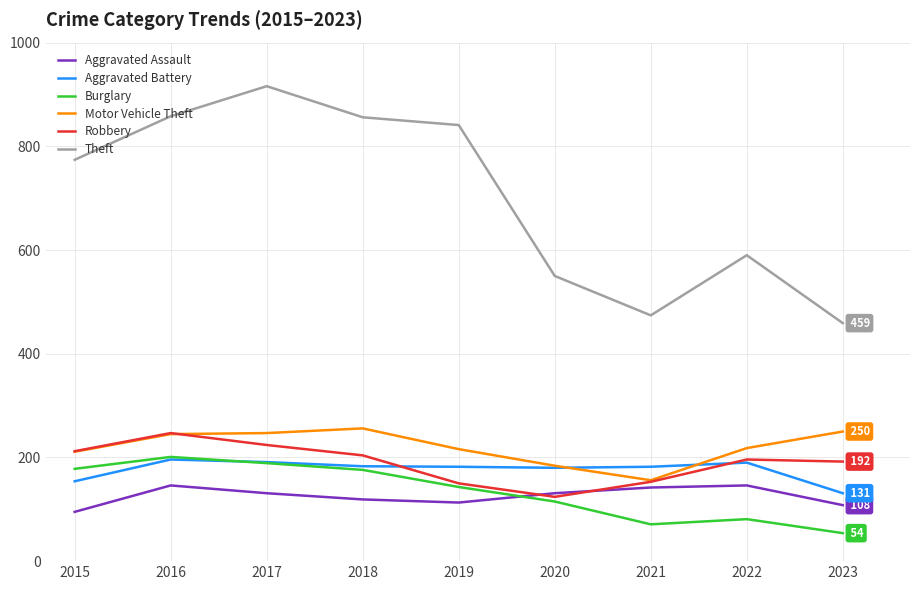

True or false: Robbery and Theft intersect in this chart.

False